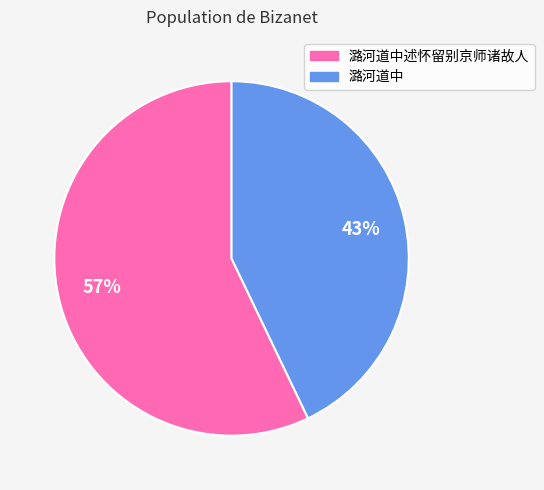

To the nearest percent, what is the difference between the 潞河道中述怀留别京师诸故人 and 潞河道中 slice percentages?

14%